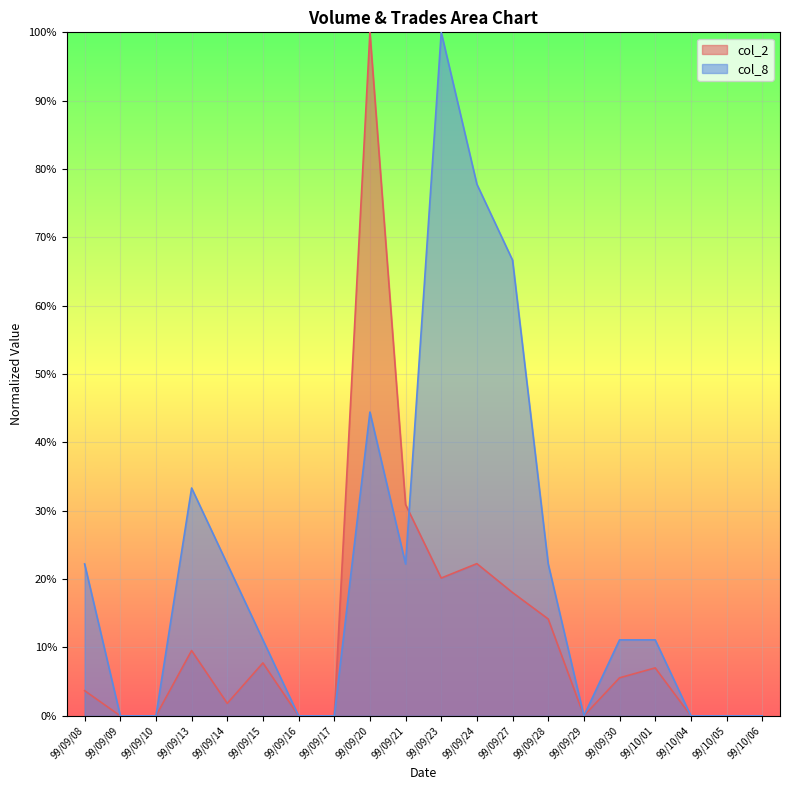

Reading left to right, list all the values displayed in this chart.

col_2: 99/09/08=0.0	99/09/09=0.0	99/09/10=0.0	99/09/13=0.1	99/09/14=0.0	99/09/15=0.1	99/09/16=0.0	99/09/17=0.0	99/09/20=1.0	99/09/21=0.3	99/09/23=0.2	99/09/24=0.2	99/09/27=0.2	99/09/28=0.1	99/09/29=0.0	99/09/30=0.1	99/10/01=0.1	99/10/04=0.0	99/10/05=0.0	99/10/06=0.0
col_8: 99/09/08=0.2	99/09/09=0.0	99/09/10=0.0	99/09/13=0.3	99/09/14=0.2	99/09/15=0.1	99/09/16=0.0	99/09/17=0.0	99/09/20=0.4	99/09/21=0.2	99/09/23=1.0	99/09/24=0.8	99/09/27=0.7	99/09/28=0.2	99/09/29=0.0	99/09/30=0.1	99/10/01=0.1	99/10/04=0.0	99/10/05=0.0	99/10/06=0.0